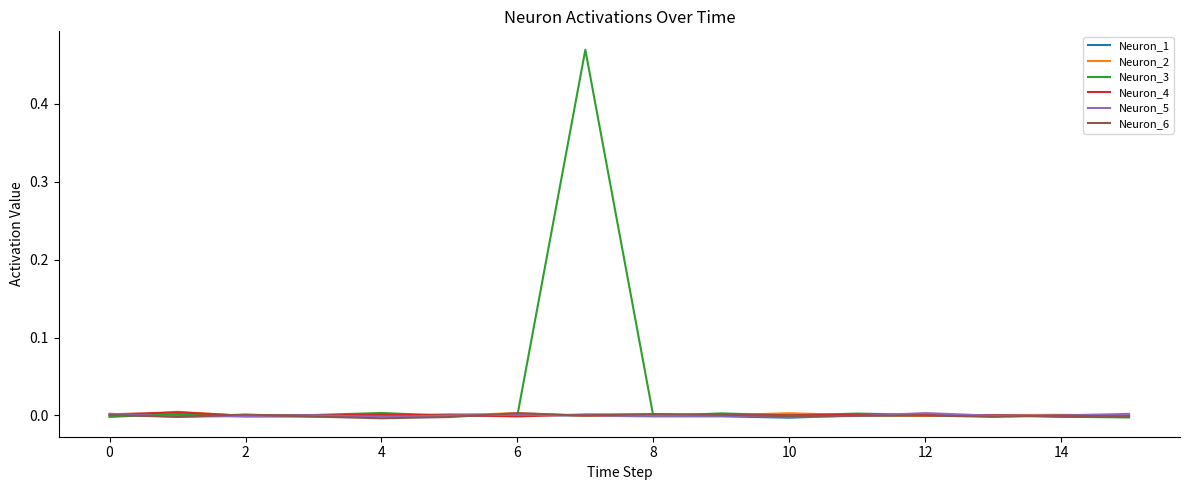

Which series has the largest range (max minus min)?

Neuron_3